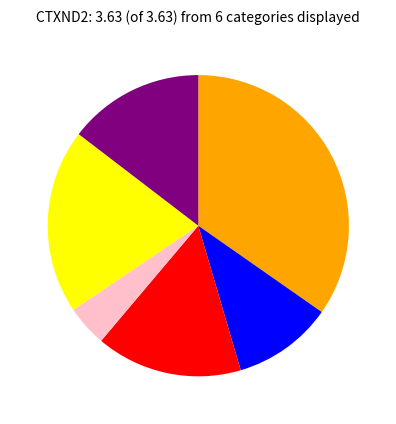

Is there a majority slice in this chart?

No